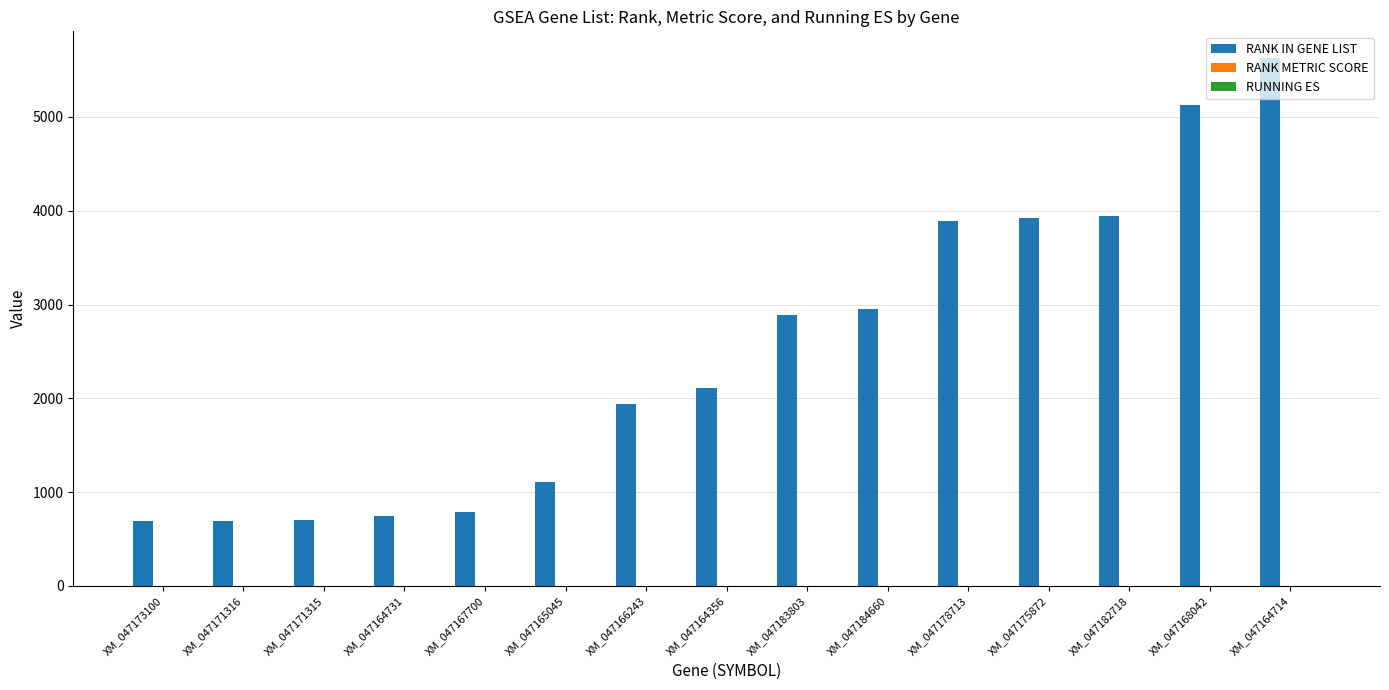

Which series changed the most between XM_047171316 and XM_047168042?

RANK IN GENE LIST